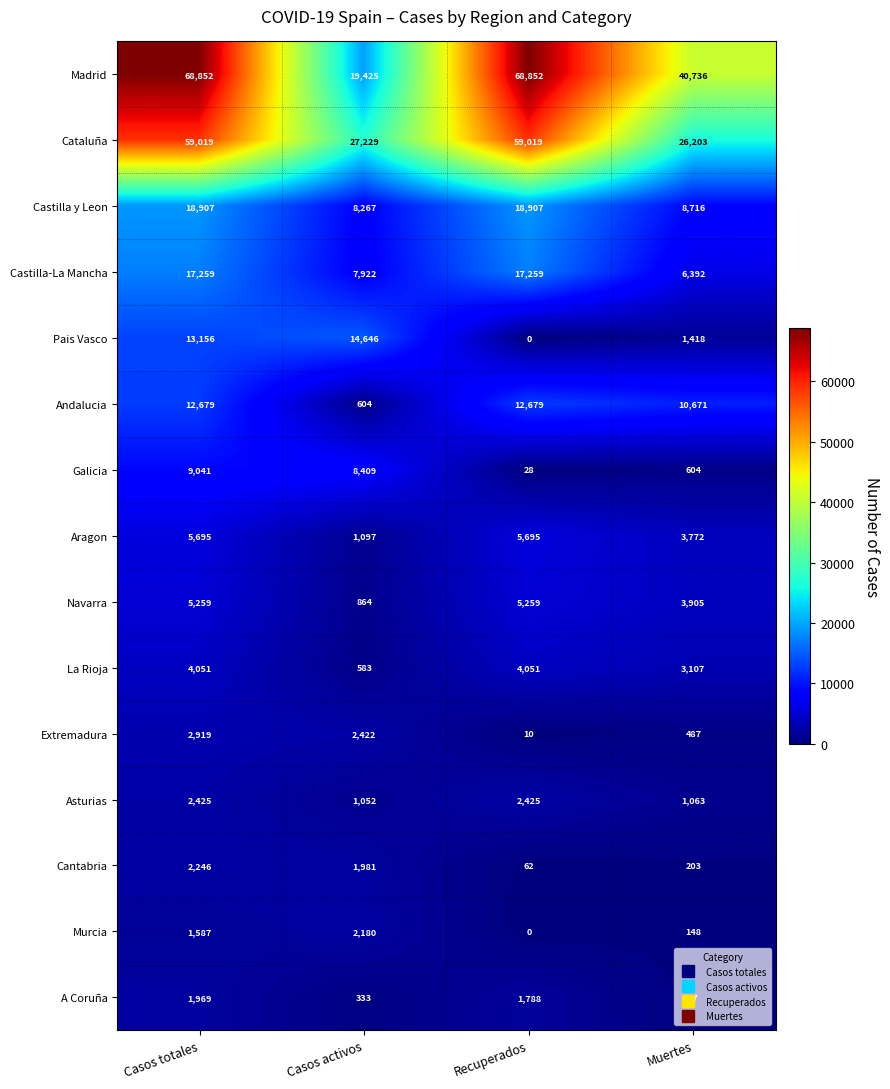

Which series has the widest spread of values?

Madrid